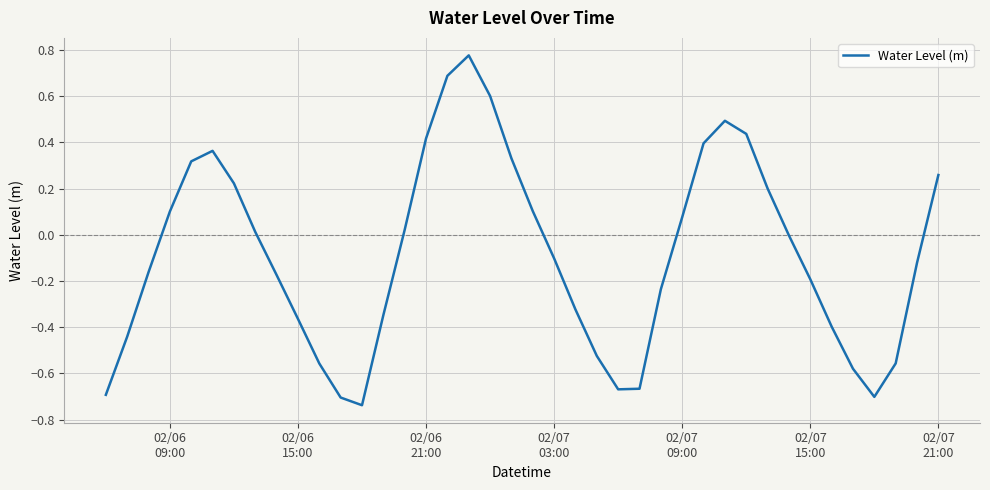

What is the difference between the maximum and minimum values?

1.5